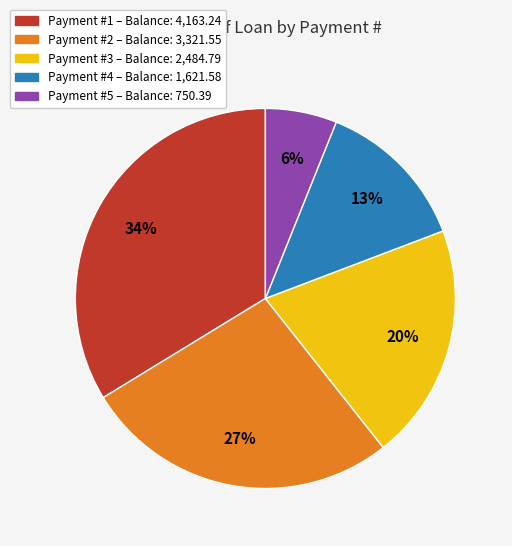

How many segments does this pie chart have?

5